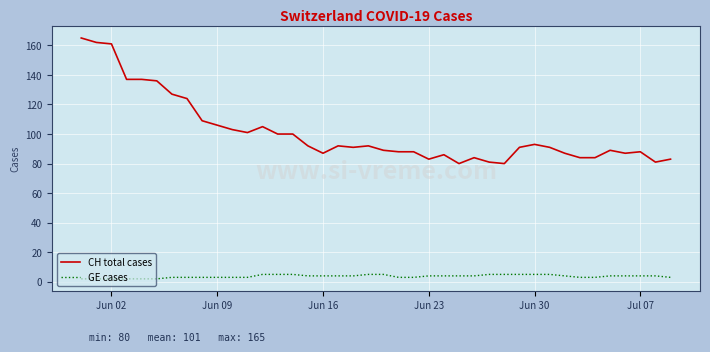

What is the greatest value displayed?

165